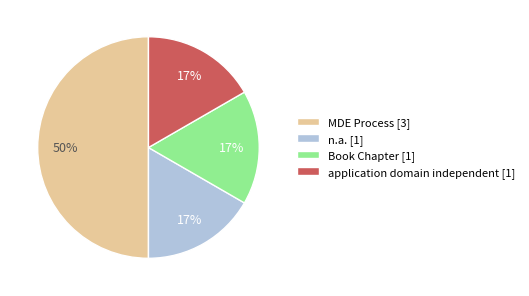

Combined, do MDE Process [3] and application domain independent [1] account for over 50%?

Yes